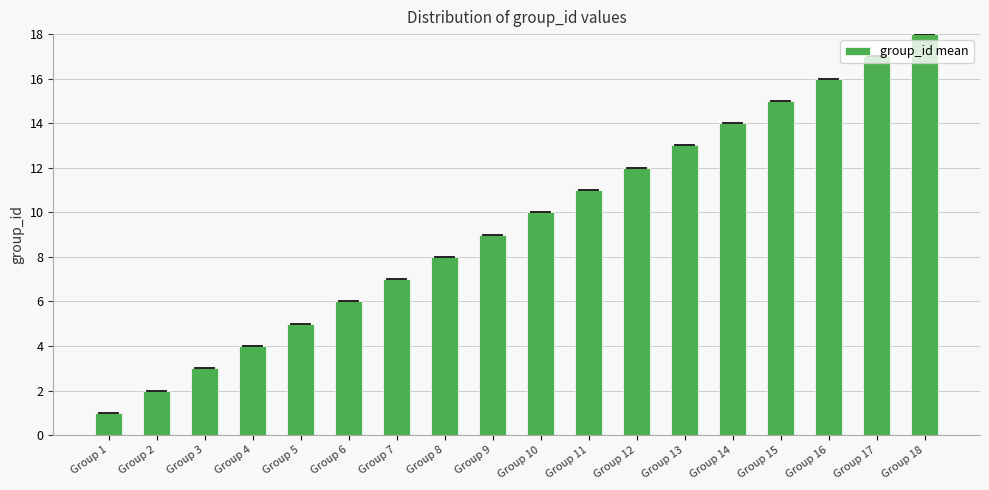

List the labels in order of value, largest first.

Group 18, Group 17, Group 16, Group 15, Group 14, Group 13, Group 12, Group 11, Group 10, Group 9, Group 8, Group 7, Group 6, Group 5, Group 4, Group 3, Group 2, Group 1